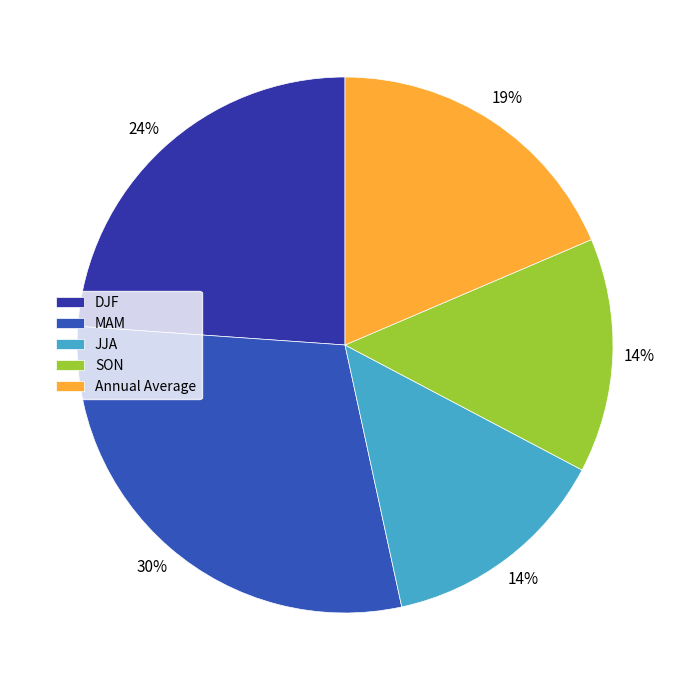

The SON slice represents 14% of the pie. True or false?

True